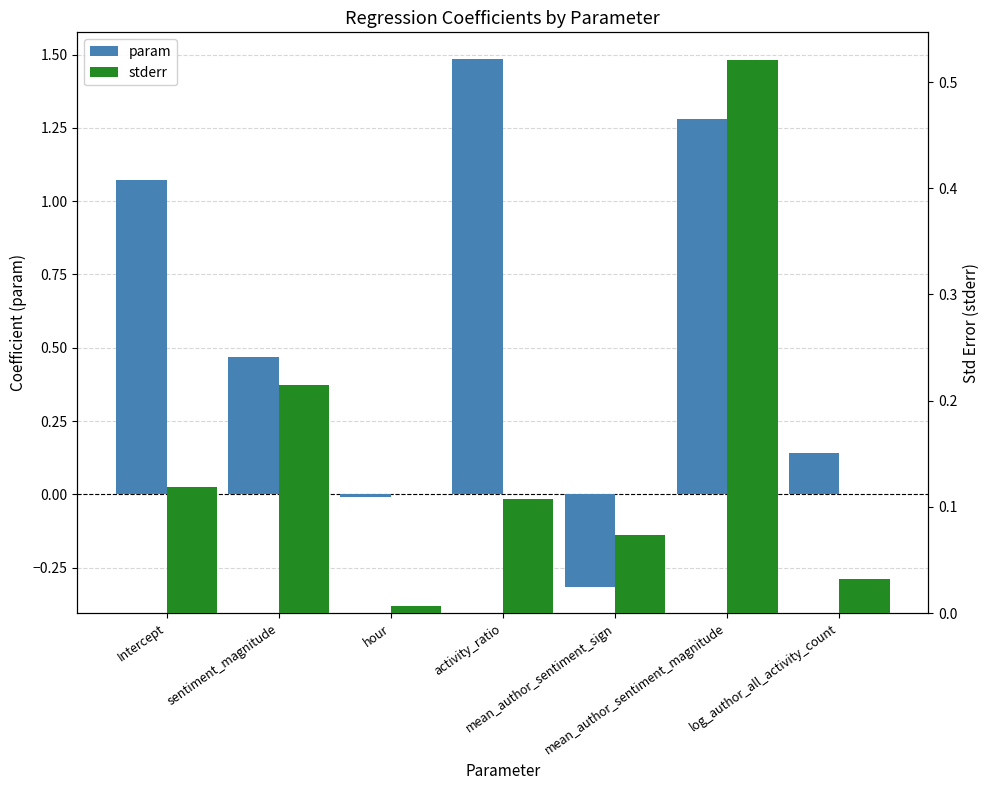

What value does the stderr series have at mean_author_sentiment_magnitude?

0.5